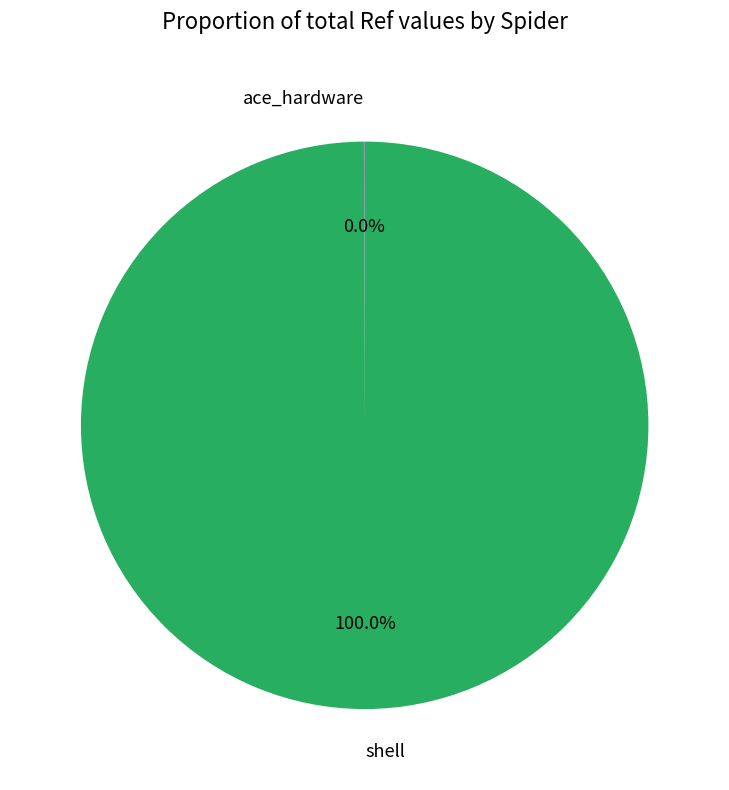

Is there any slice that represents more than half of the pie?

Yes